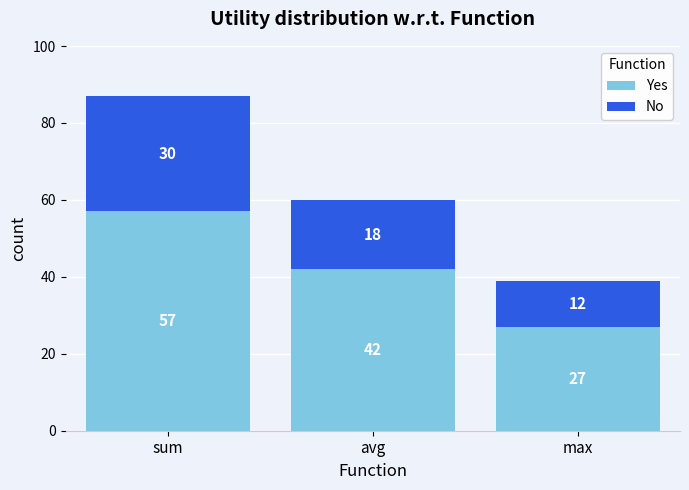

Is it true that Yes equals 57 at sum?

True